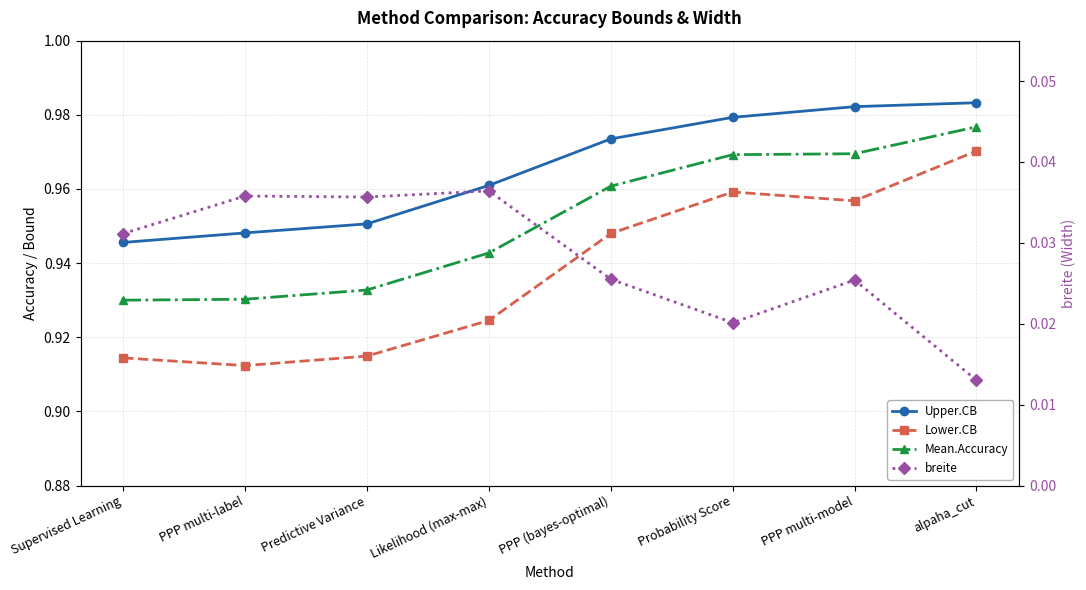

True or false: breite and Upper.CB cross at least once.

False